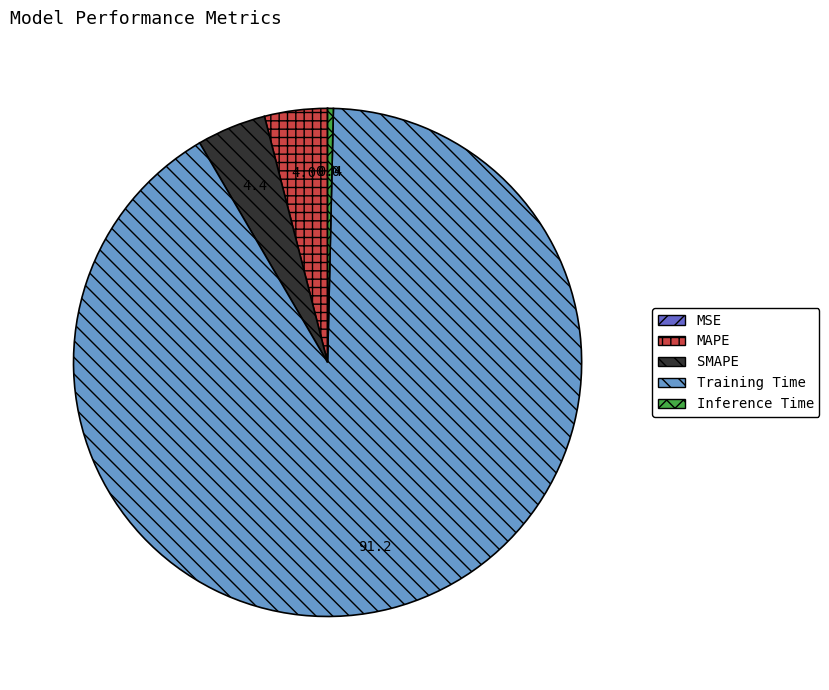

Is there a majority slice in this chart?

Yes